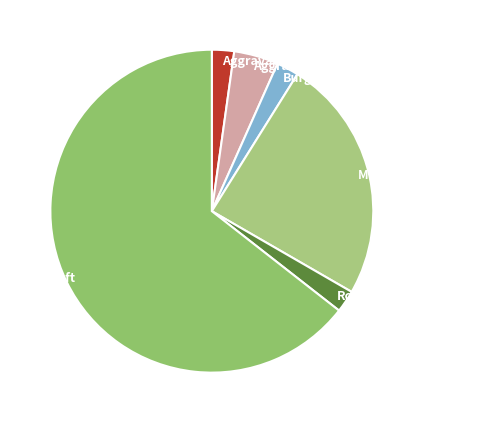

Is the sum of Aggravated Assault and Aggravated Battery greater than half?

No